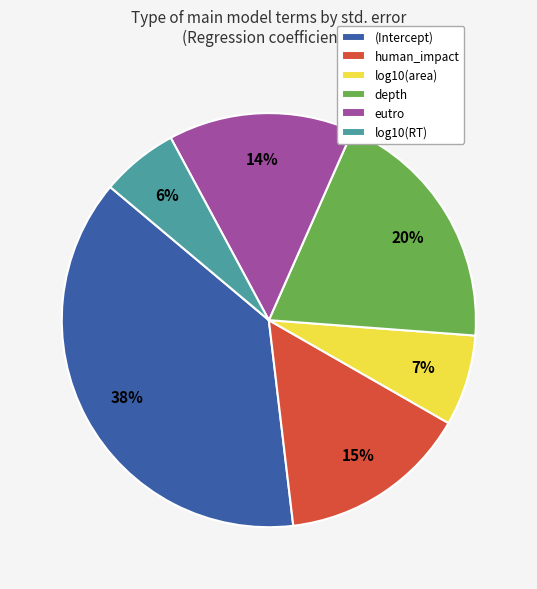

Between eutro and log10(RT), which is larger?

eutro